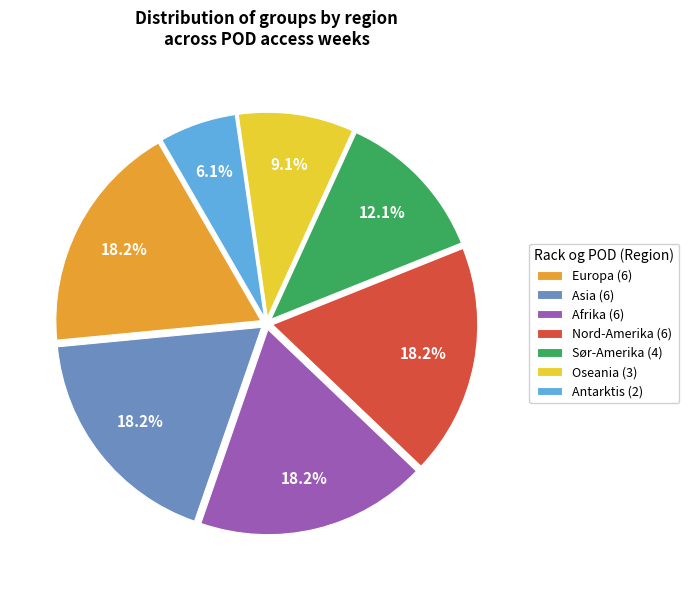

What is the ratio of the value at Asia (6) to the value at Nord-Amerika (6)?

1.0